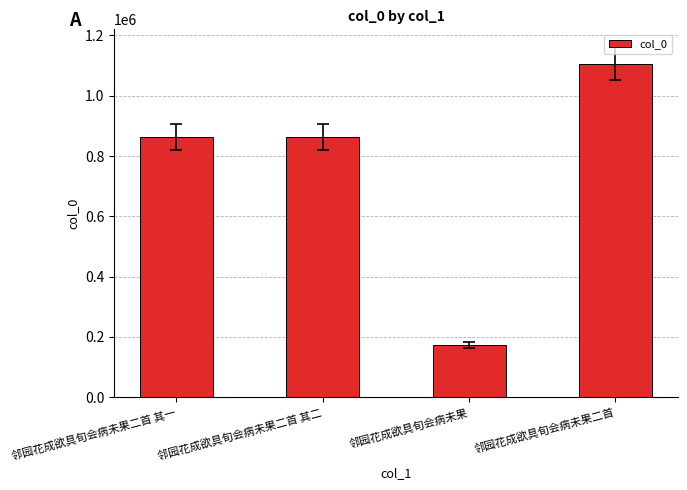

Is it true that the value at 邻园花成欲具旬会病未果二首 其二 is 364532?

False